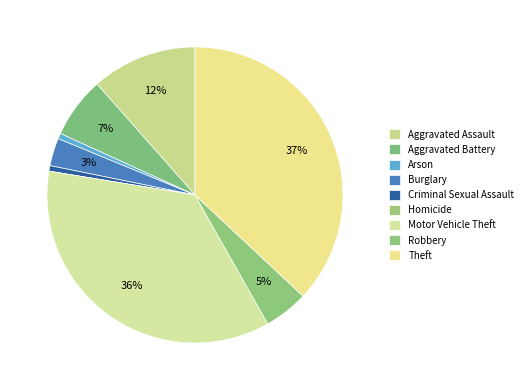

To the nearest percent, what percentage of the pie is Arson?

1%